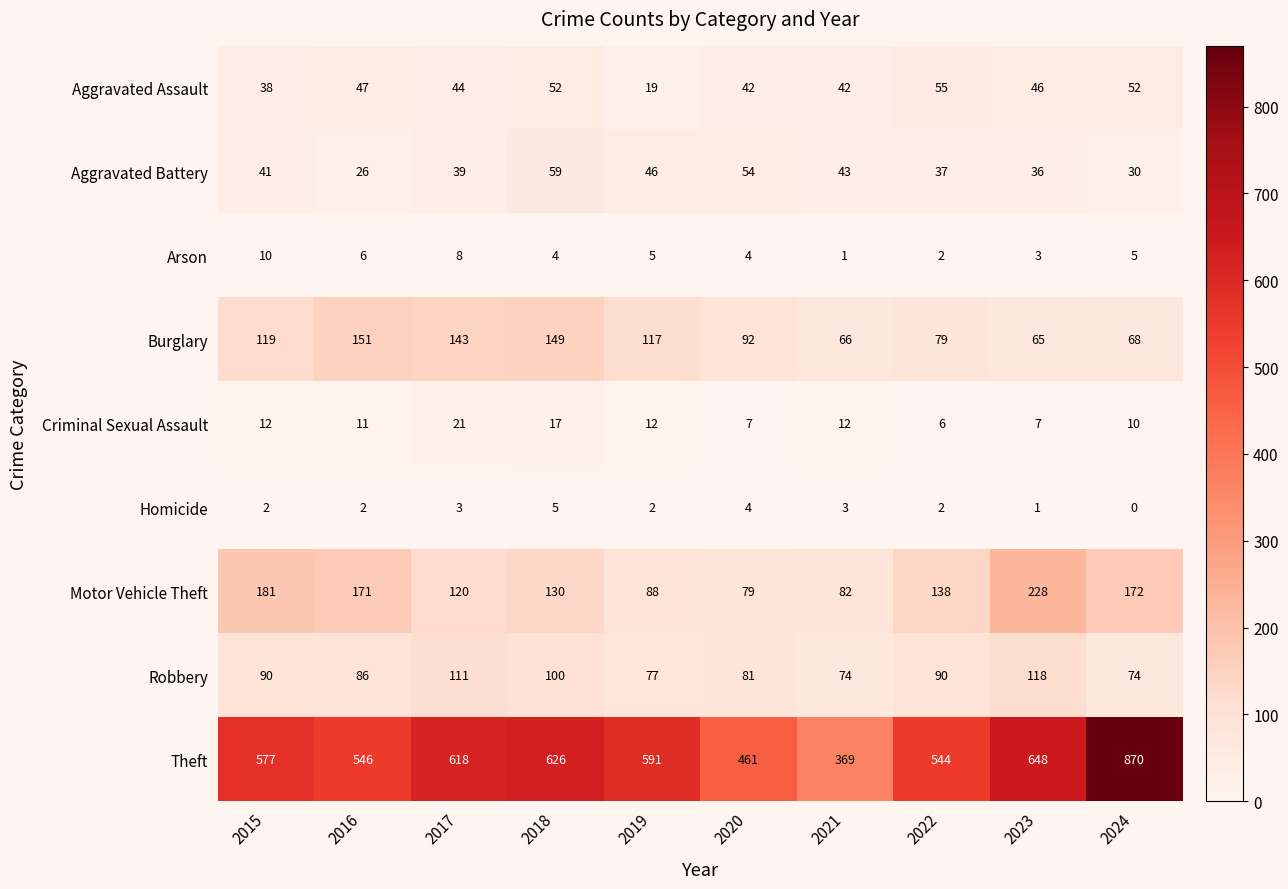

At how many categories does at least one series exceed 8?

10